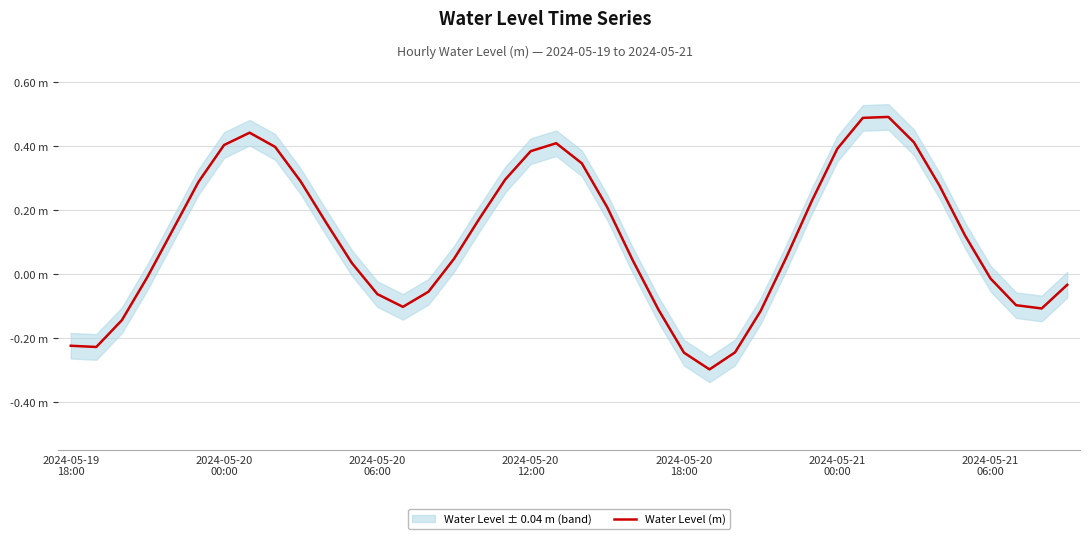

Count the number of data series in this chart.

1